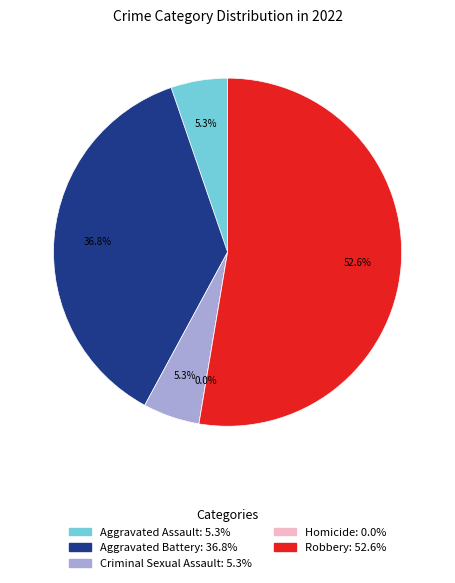

Rank the categories by value from lowest to highest.

Homicide, Aggravated Assault, Criminal Sexual Assault, Aggravated Battery, Robbery